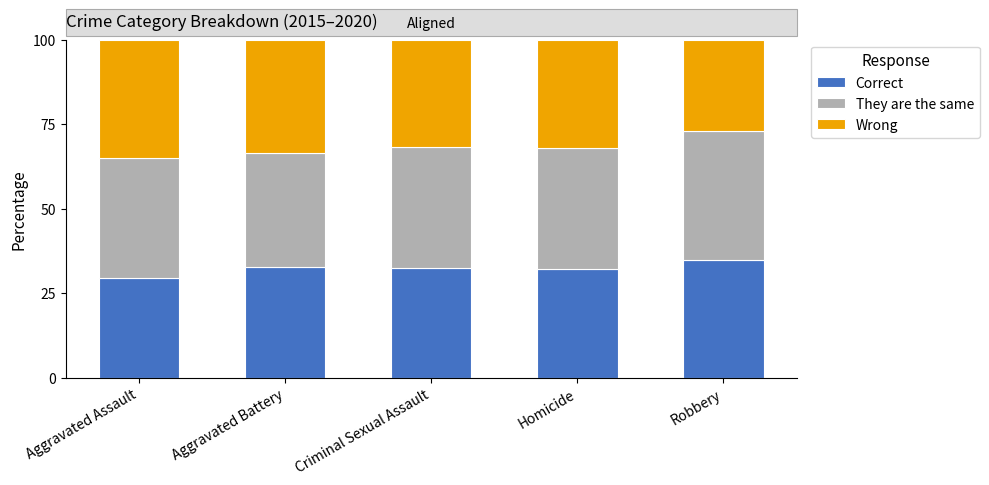

Is it true that Correct equals 55.7 at Criminal Sexual Assault?

False